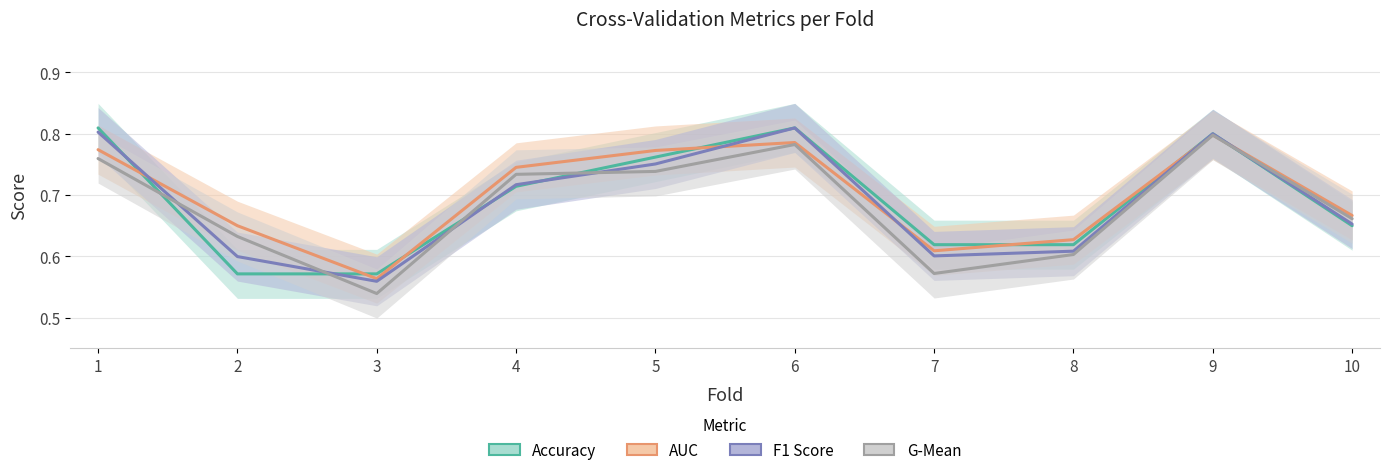

True or false: F1 Score has a value of 0.9 at 8.

False